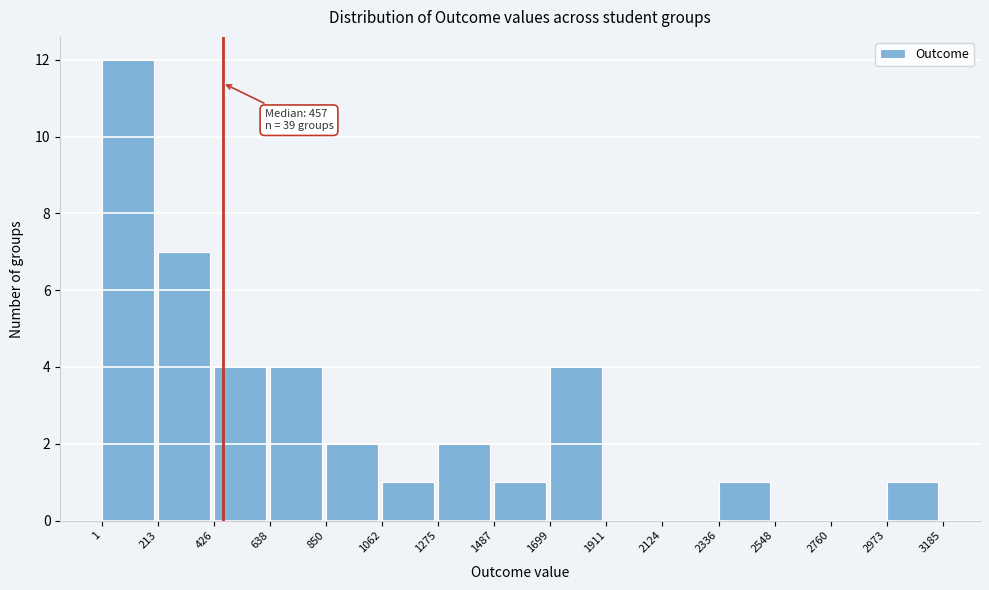

Which range on the x-axis has the tallest bar?

1 to 213